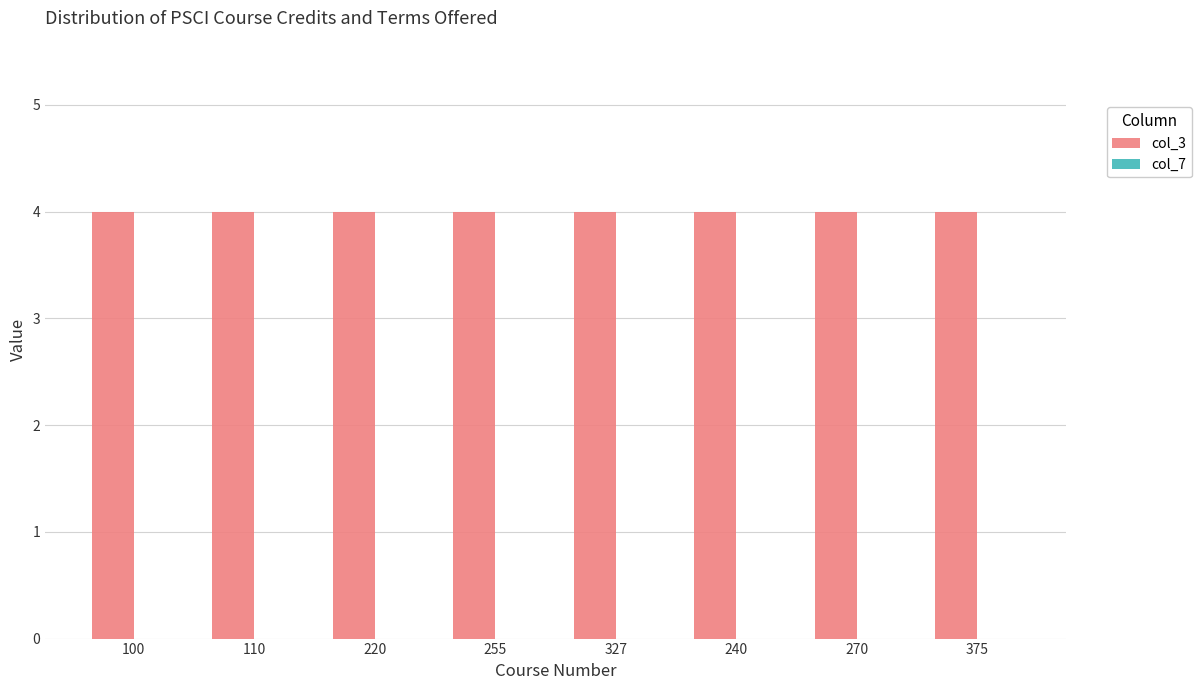

What are all the series names shown in the legend?

col_3, col_7